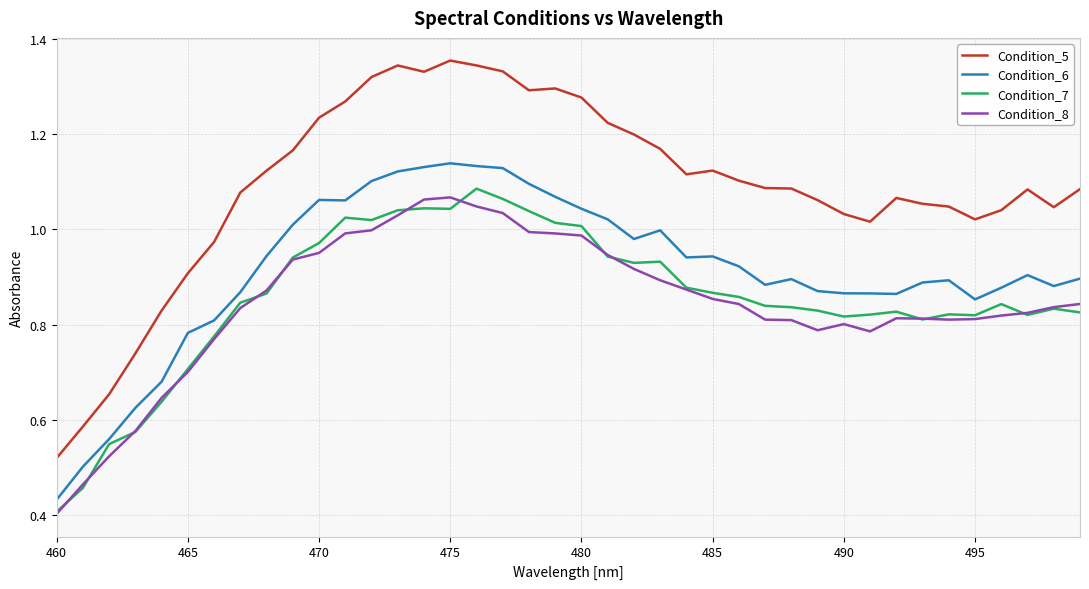

Which series has the largest total across all categories?

Condition_5